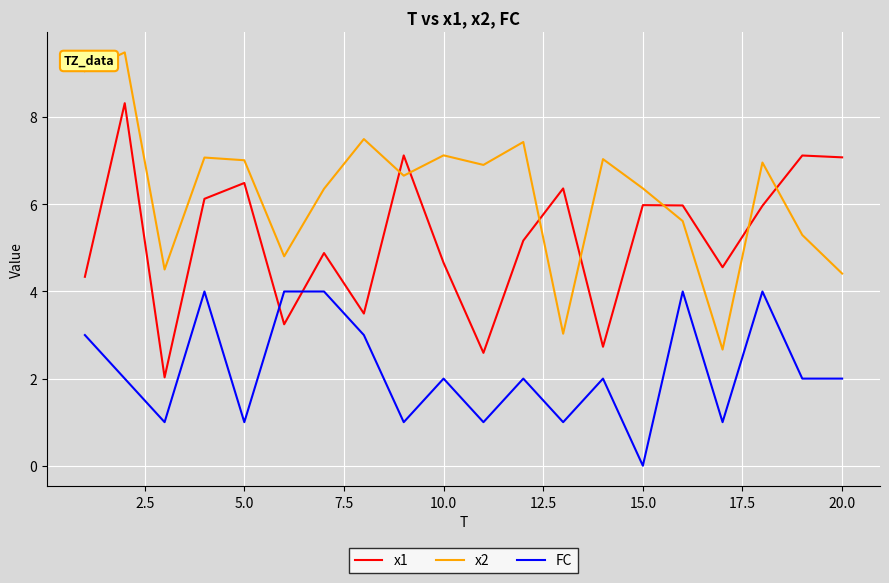

What are all the series names shown in the legend?

x1, x2, FC